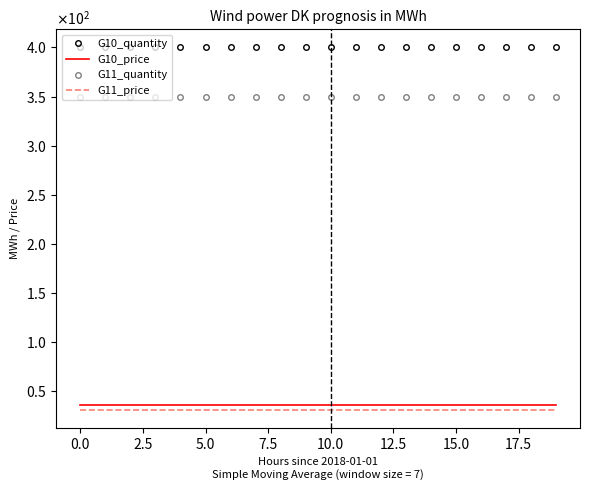

Which series has the largest total across all categories?

G10_quantity